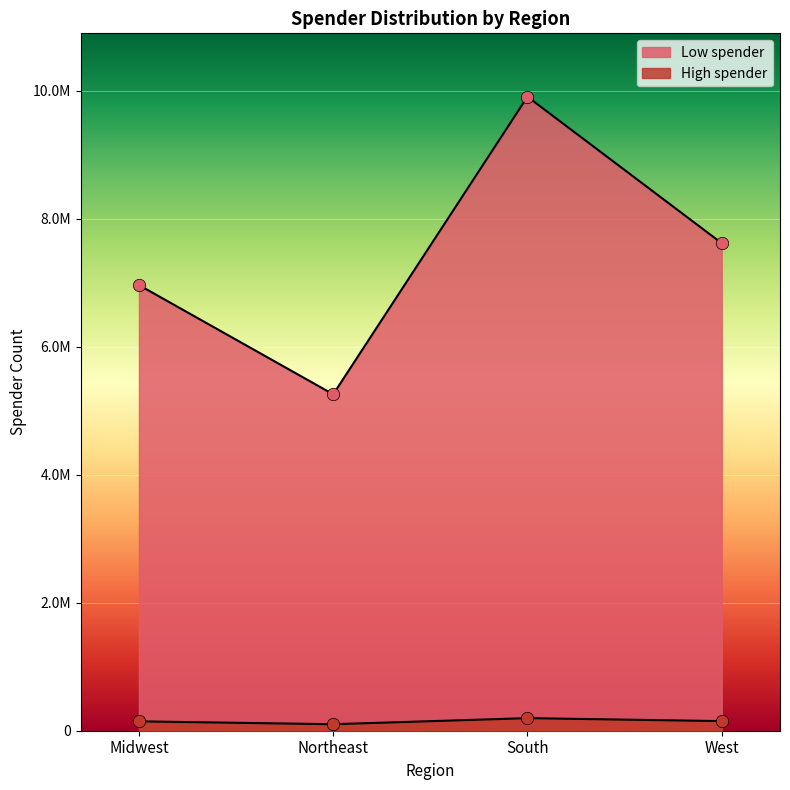

Which series has the widest spread of Y values?

Low spender